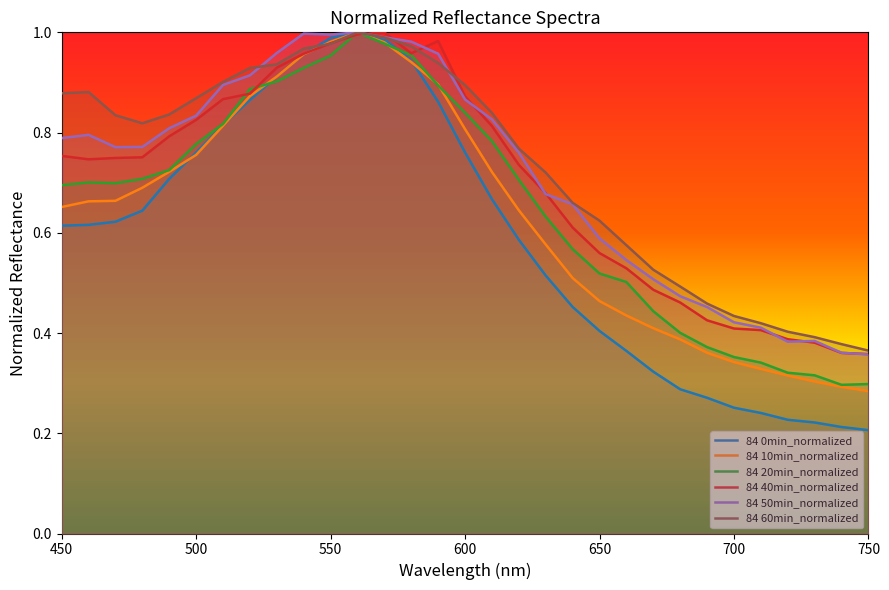

Count the number of categories in the chart.

31